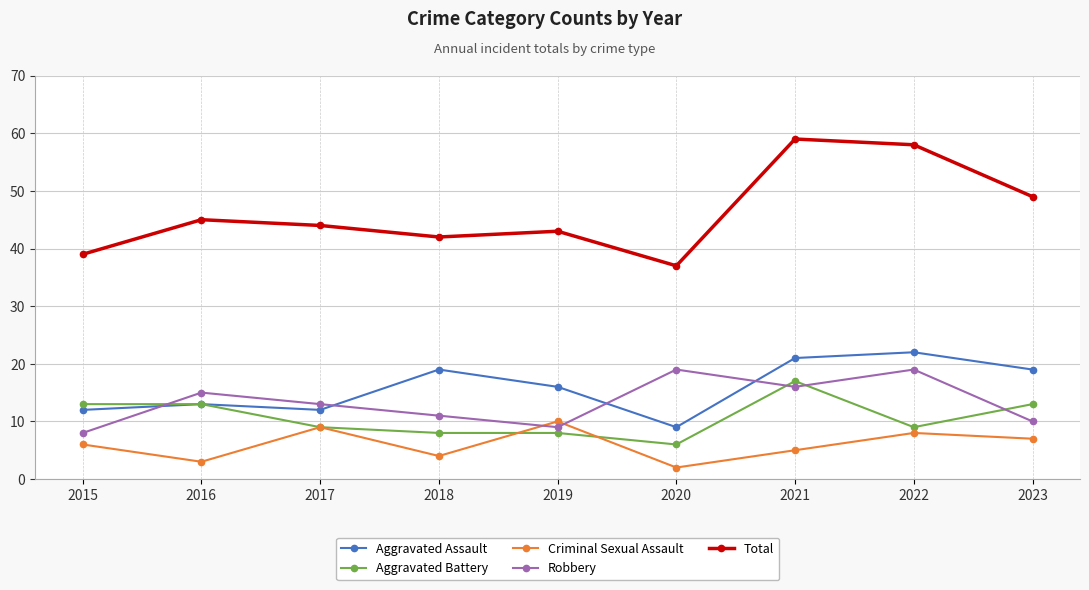

How many interior local peaks does the Robbery series have?

3